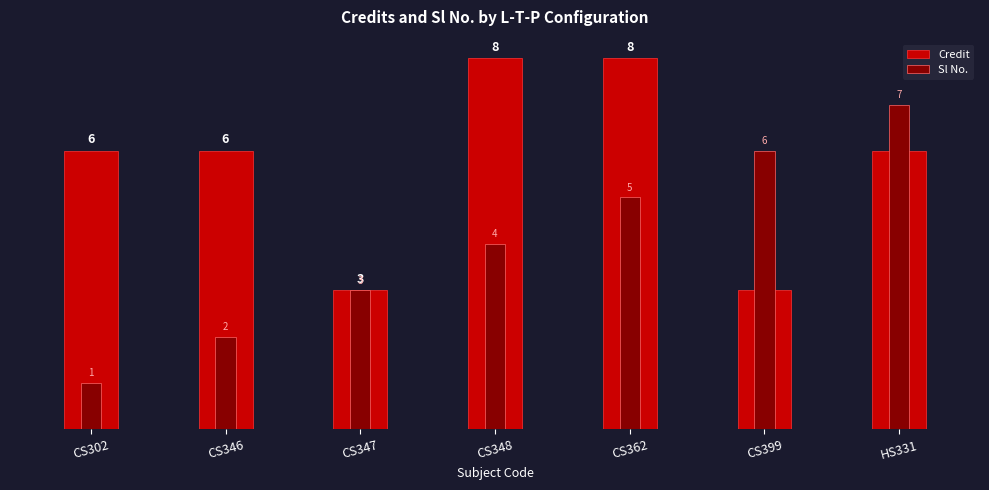

What is the difference between the Credit values at CS362 and CS346?

2